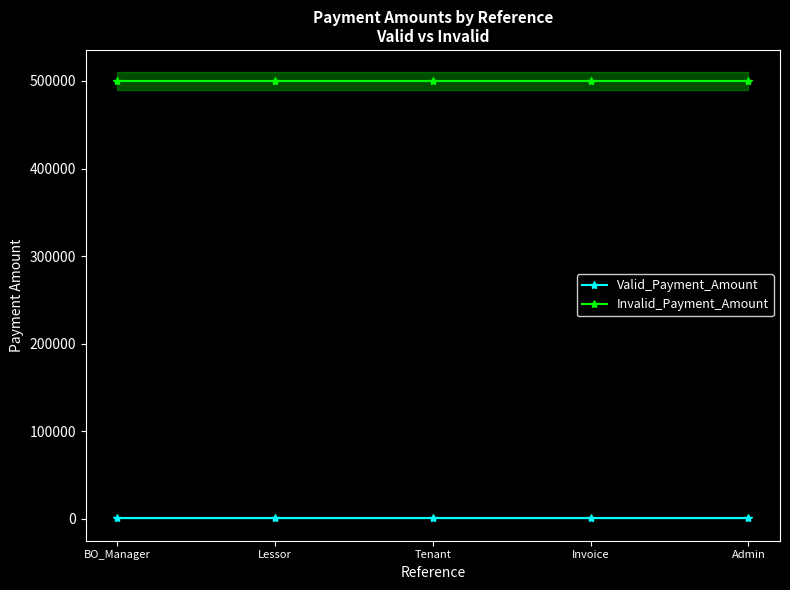

What is the label of the 5th point from the right?

BO_Manager